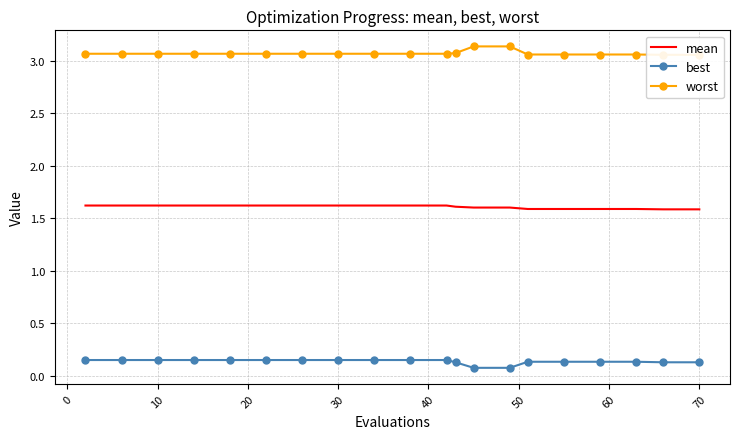

What is the greatest value displayed?

3.1